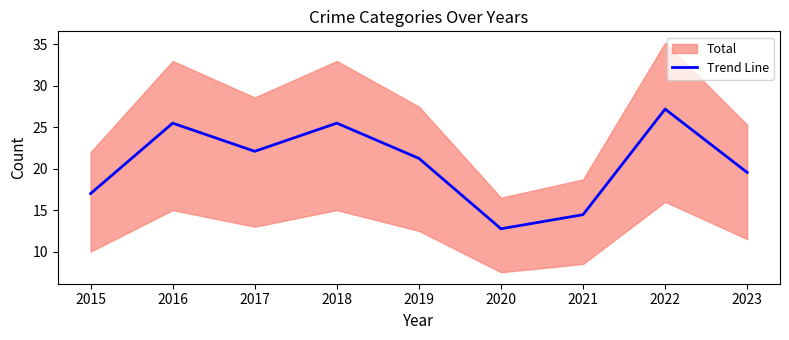

True or false: Trend Line has a value of 21.2 at 2019.

True